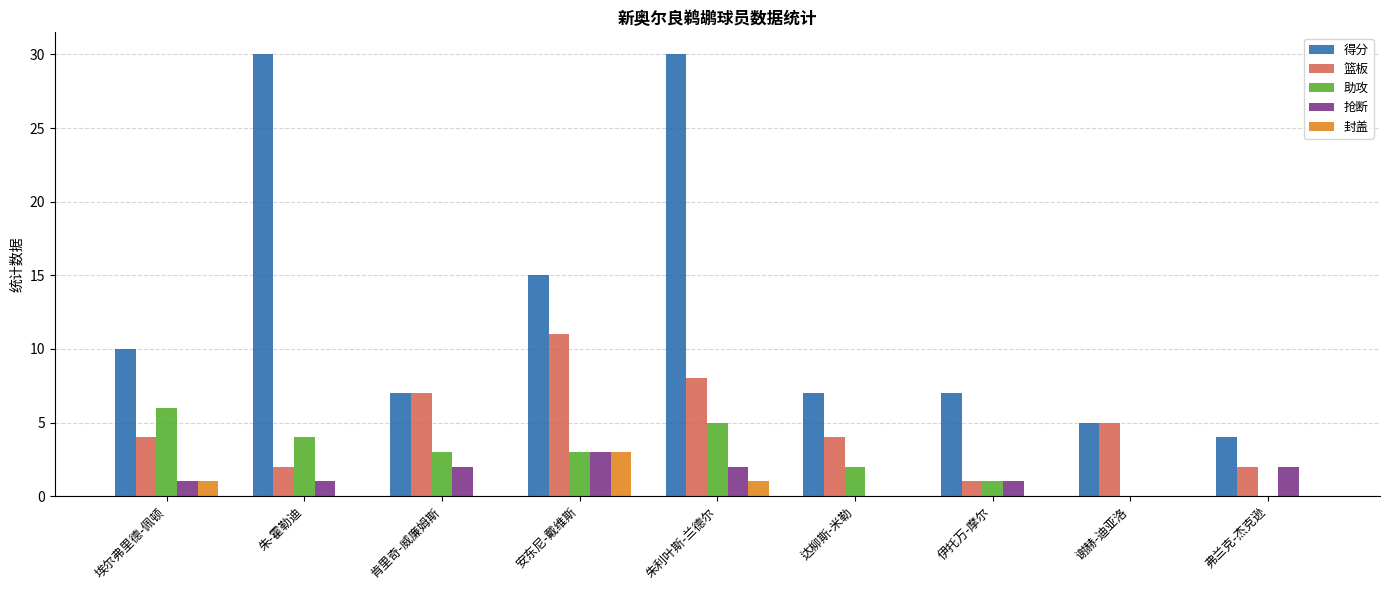

The value of 封盖 at 弗兰克-杰克逊 is 0. True or false?

True